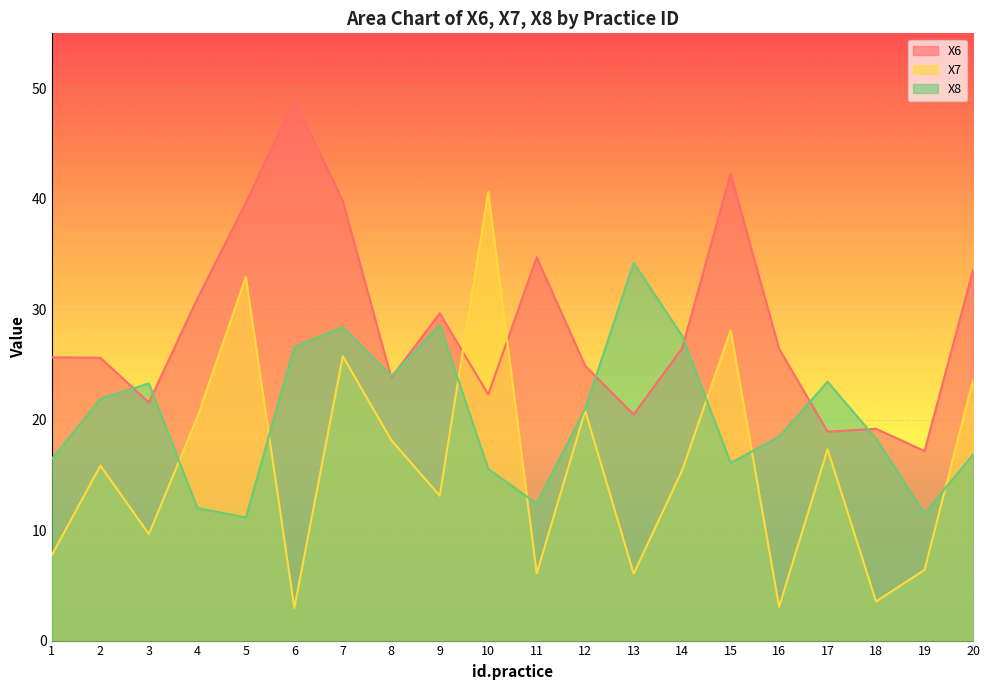

Is it true that X8 equals 49.0 at 13?

False